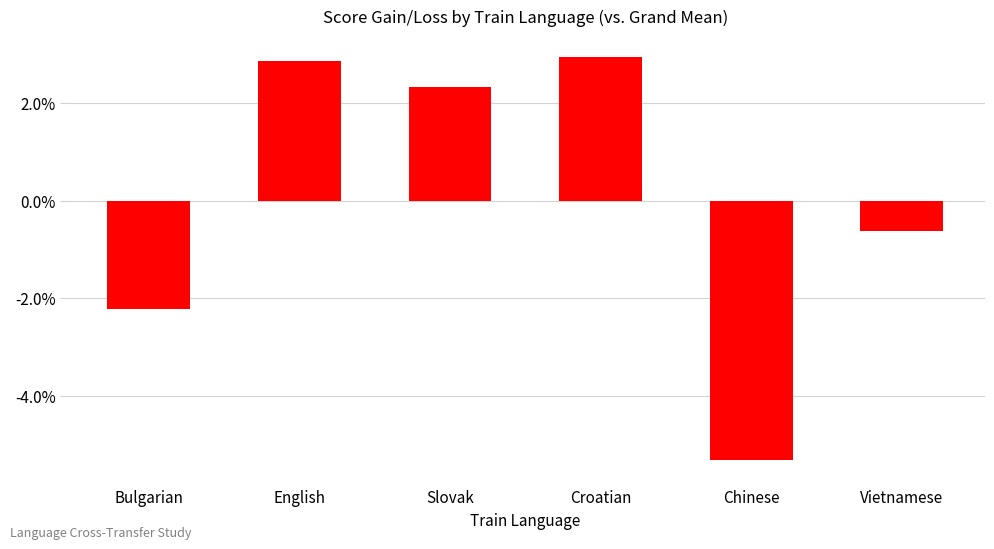

What is the label of the 3rd bar from the right?

Croatian